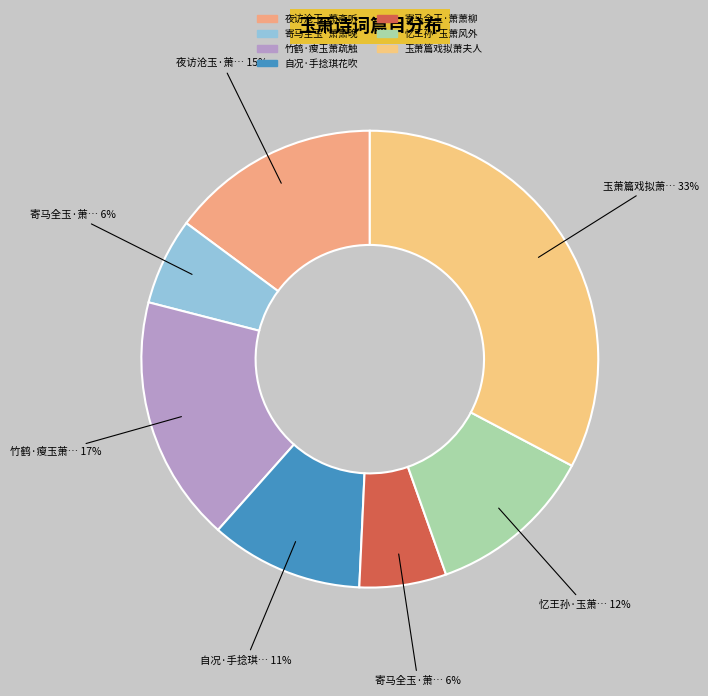

Is there a majority slice in this chart?

No